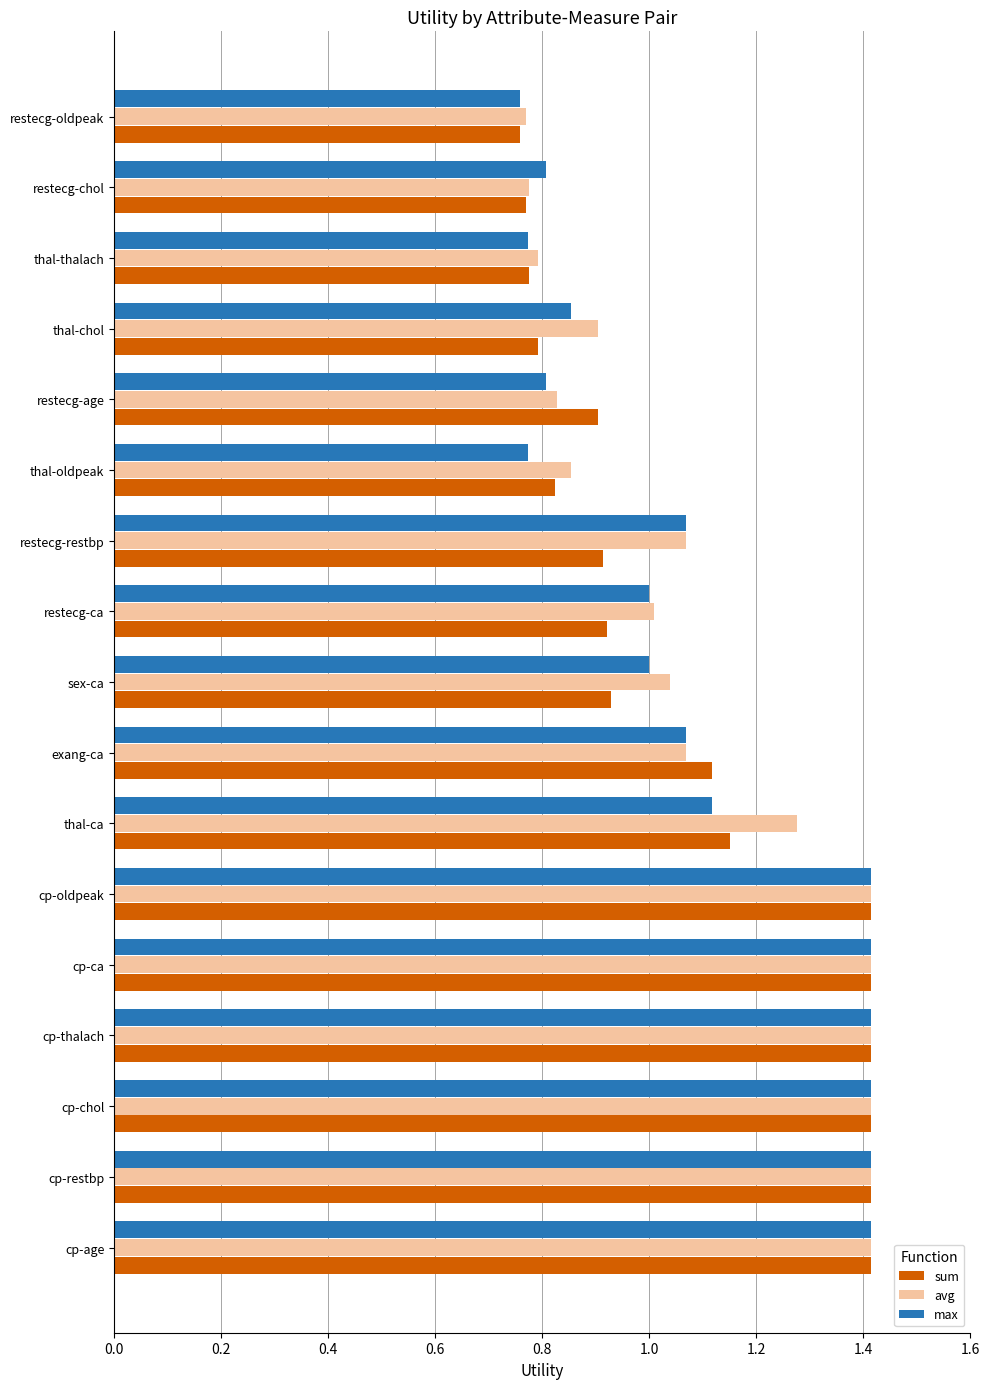

True or false: sum has a value of 0.9 at restecg-age.

True